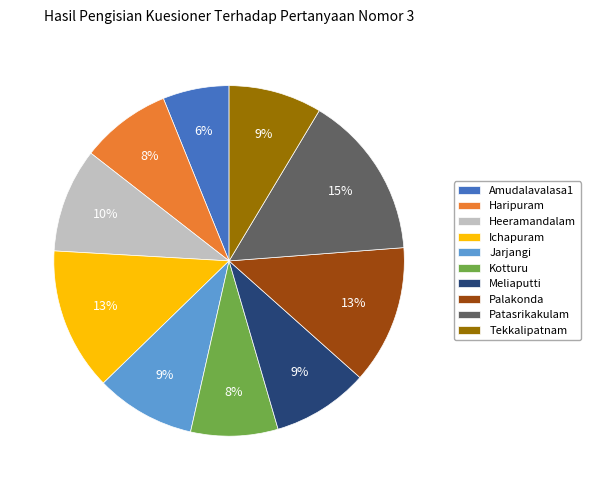

Approximately how many times larger is the value at Kotturu compared to Ichapuram?

0.6